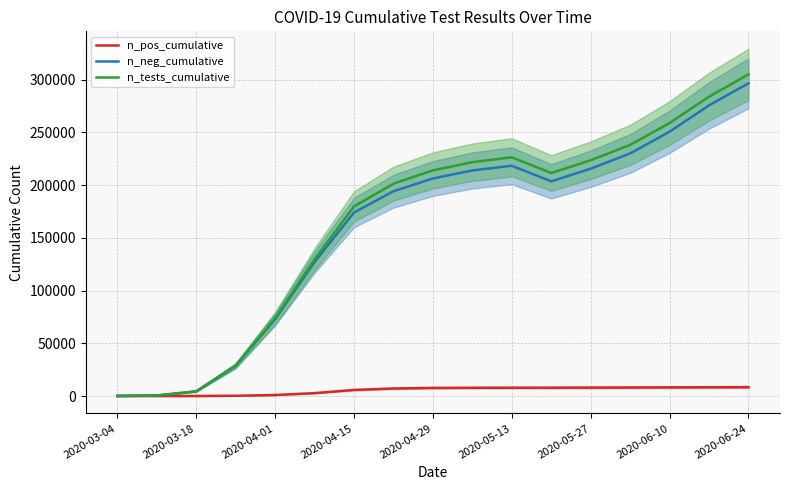

True or false: n_tests_cumulative and n_neg_cumulative intersect in this chart.

False